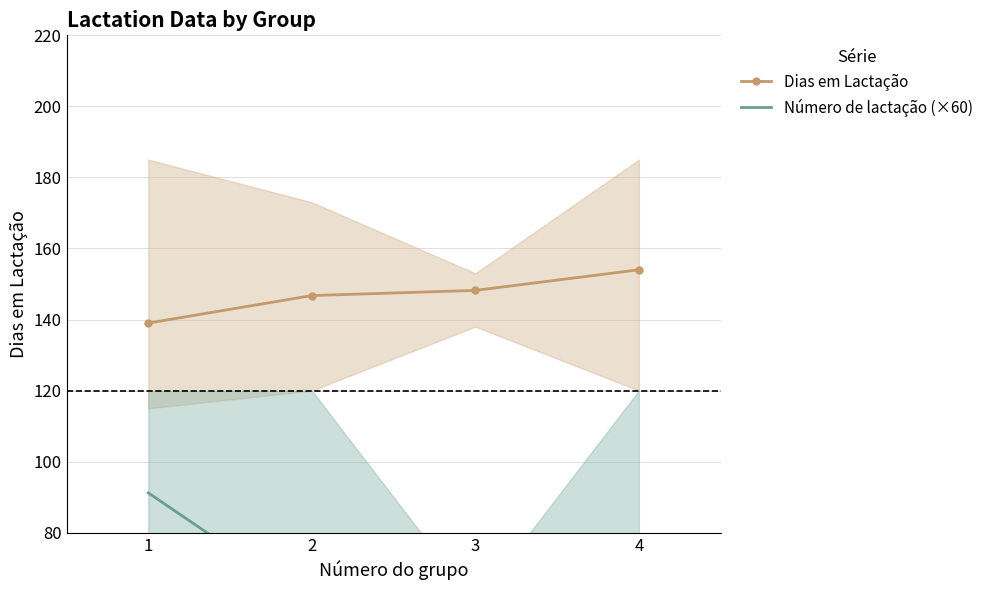

Reading left to right, what are all the values shown in this chart?

Dias em Lactação: 139.0	146.8	148.2	154.0
Número de lactação (×60): 91.2	60.0	60.0	75.0